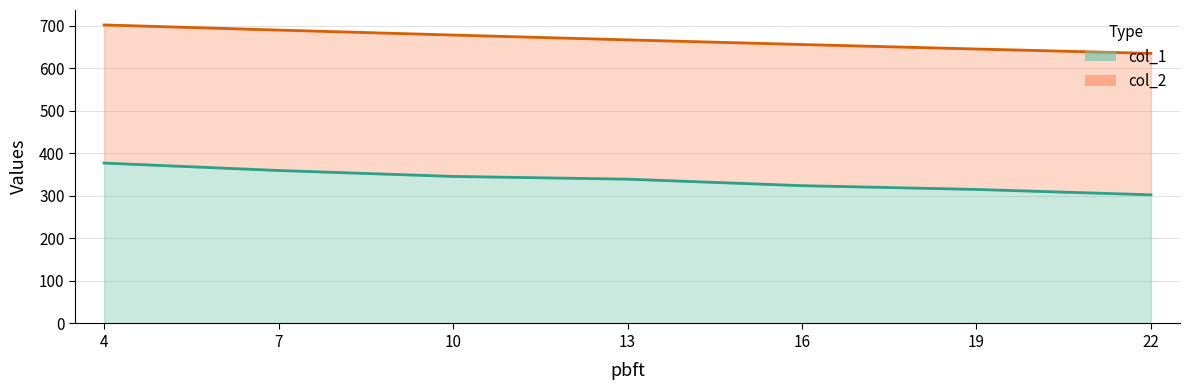

Rank the series by their average value, from highest to lowest.

col_2, col_1